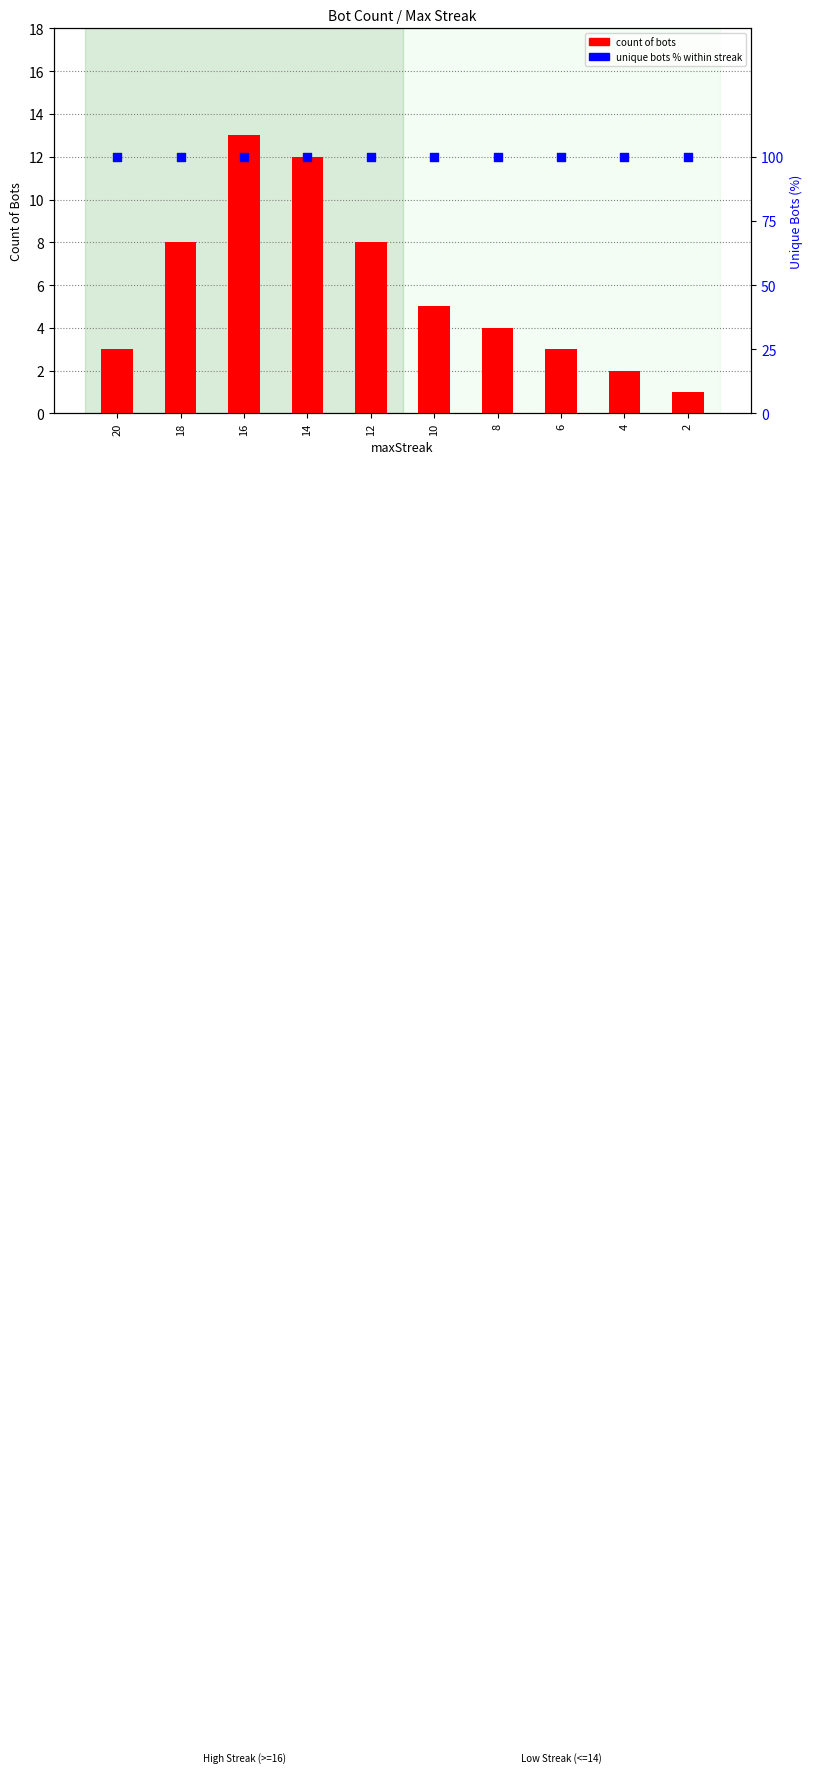

Which series reaches the minimum Y coordinate?

count of bots